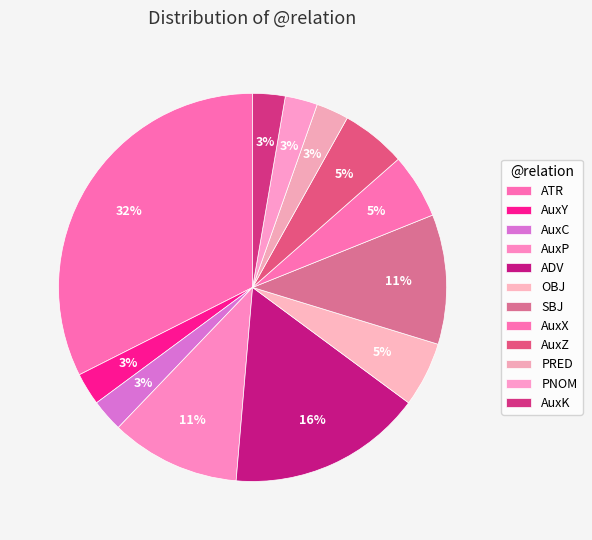

Is the sum of SBJ and ADV greater than half?

No